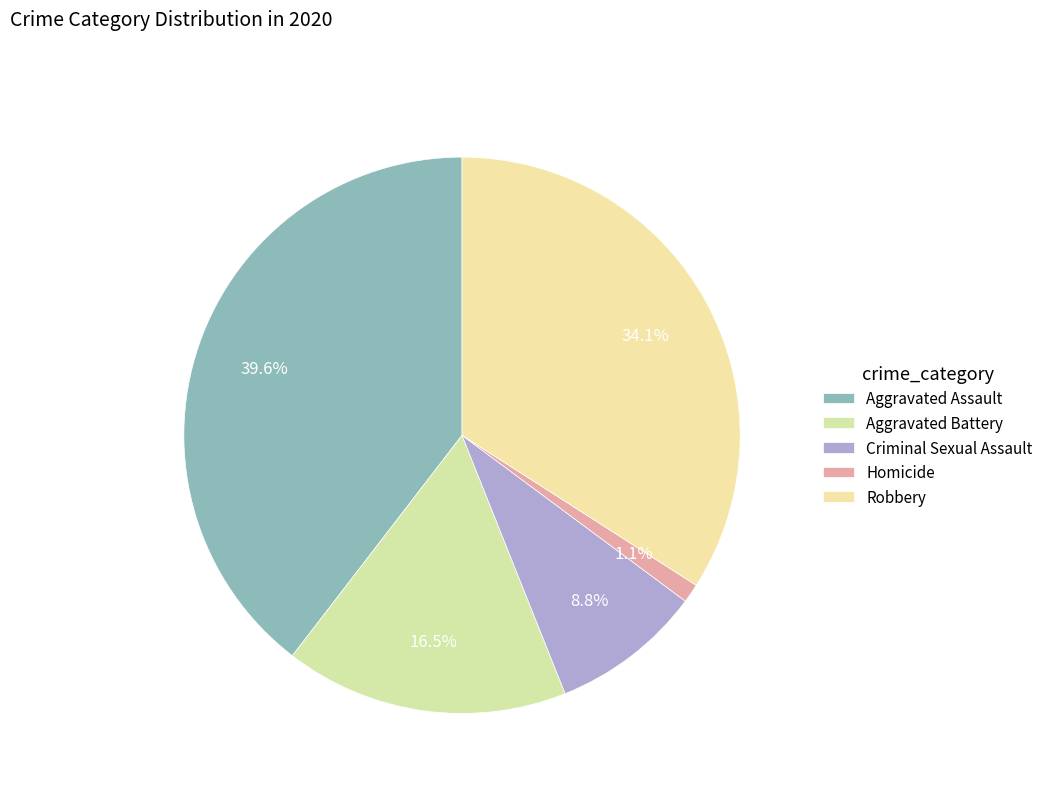

The Criminal Sexual Assault slice represents 9% of the pie. True or false?

True